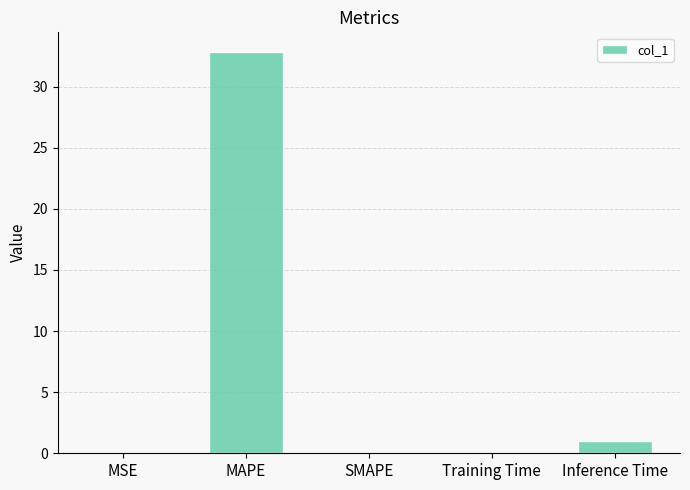

What is the greatest value displayed?

32.8